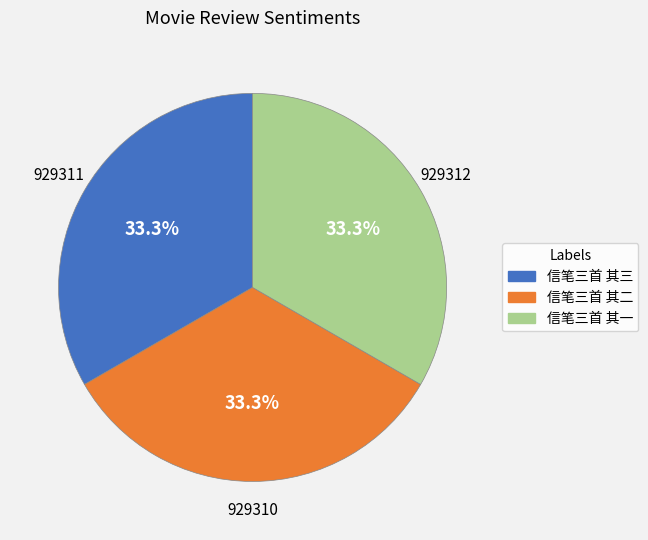

How many segments does this pie chart have?

3